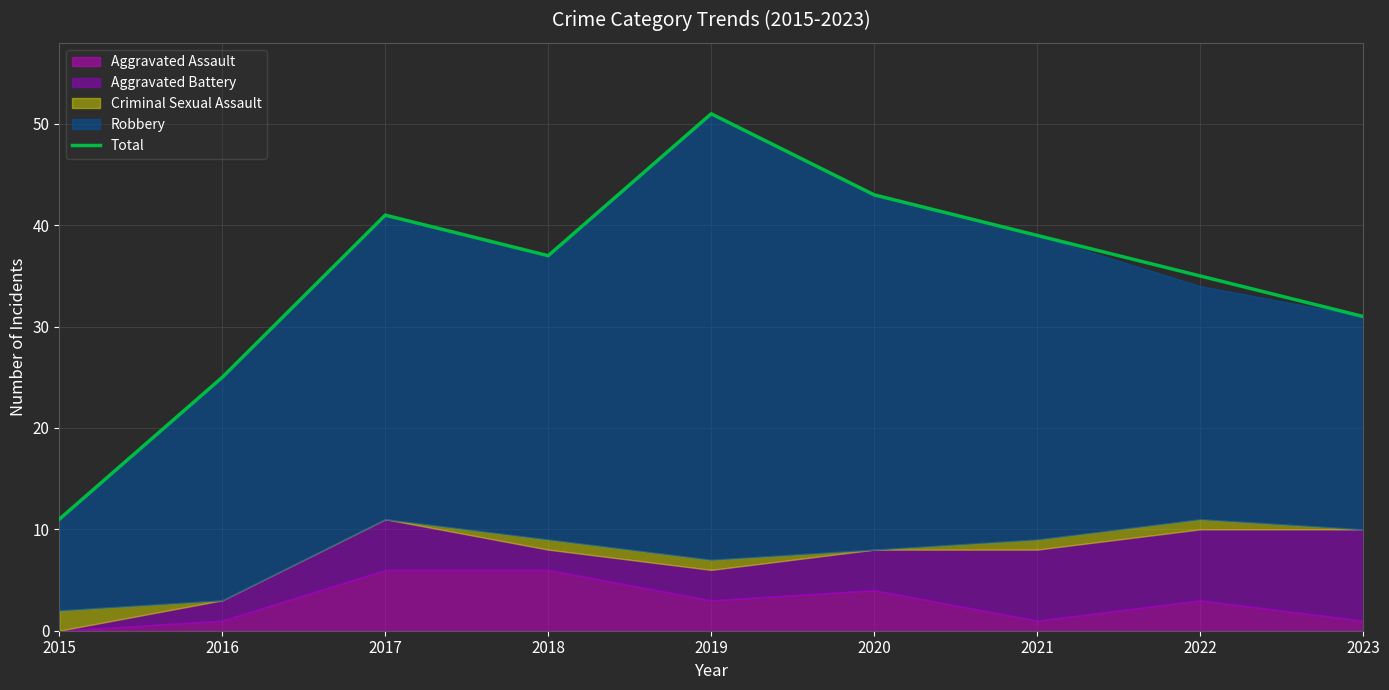

Reading left to right, what are all the values shown in this chart?

2015=11	2016=25	2017=41	2018=37	2019=51	2020=43	2021=39	2022=35	2023=31